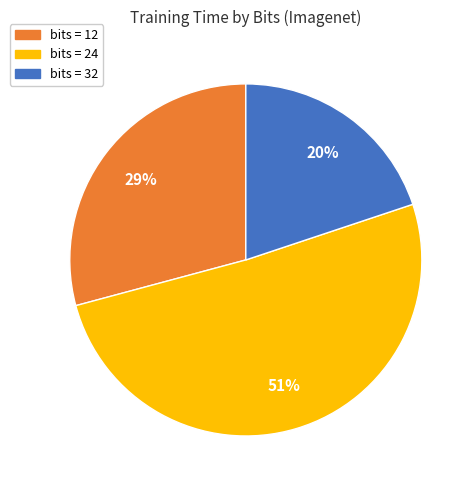

To the nearest percent, what is the difference between the largest and smallest slice percentages?

31%